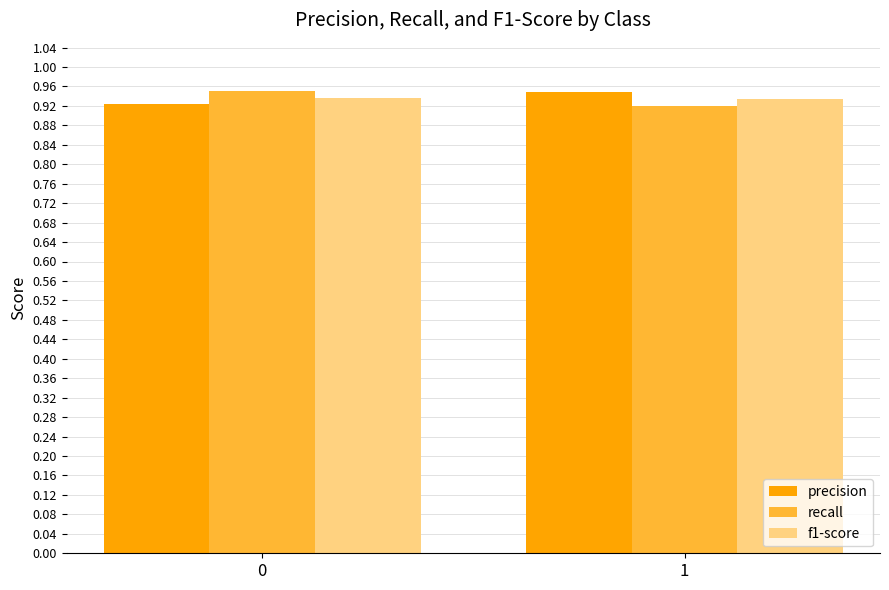

The value of f1-score at 0 is 0.2. True or false?

False